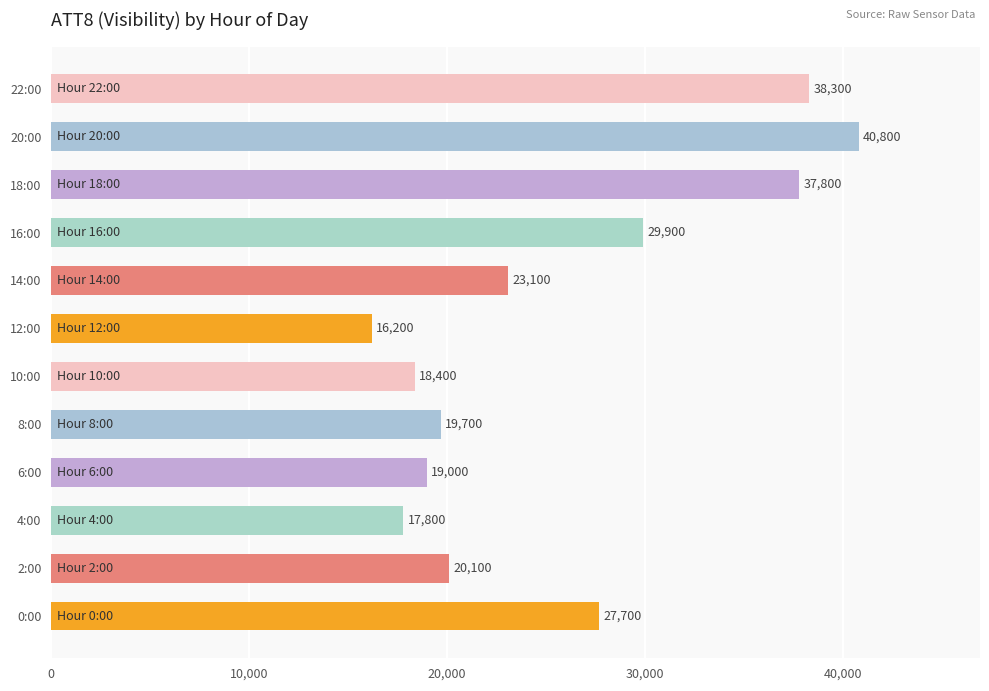

At which category does the chart reach its minimum across all series?

12:00